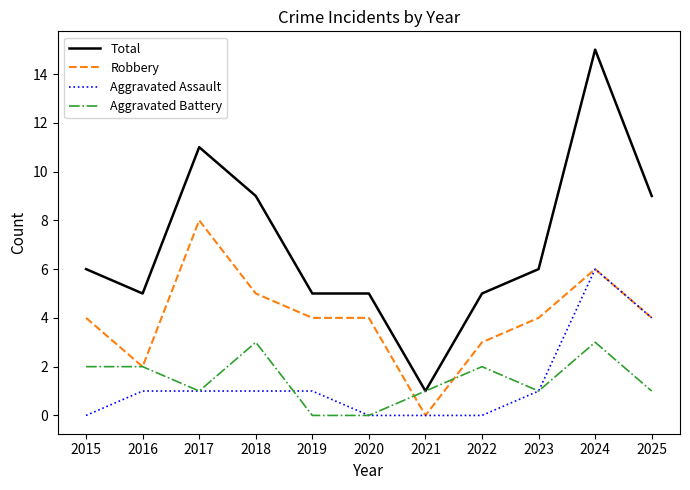

What is the maximum value shown in the chart?

15